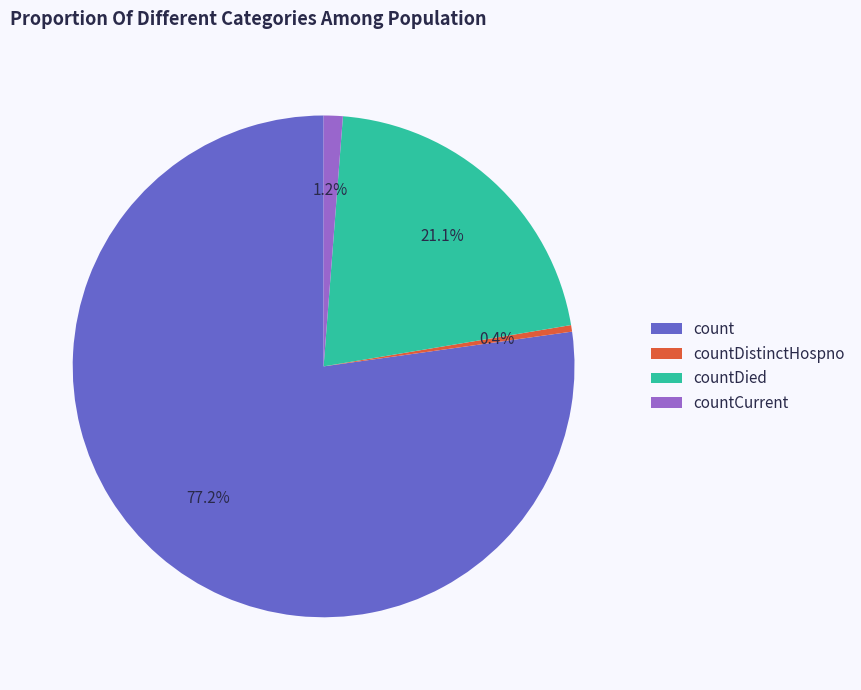

Between countCurrent and count, which is larger?

count